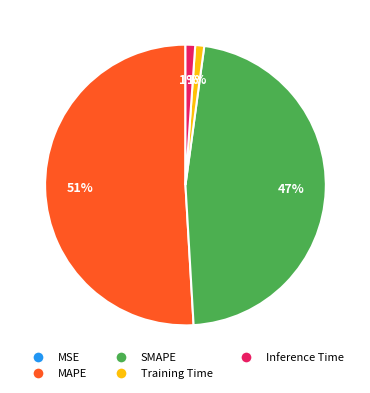

Which category has the biggest portion of the pie?

MAPE